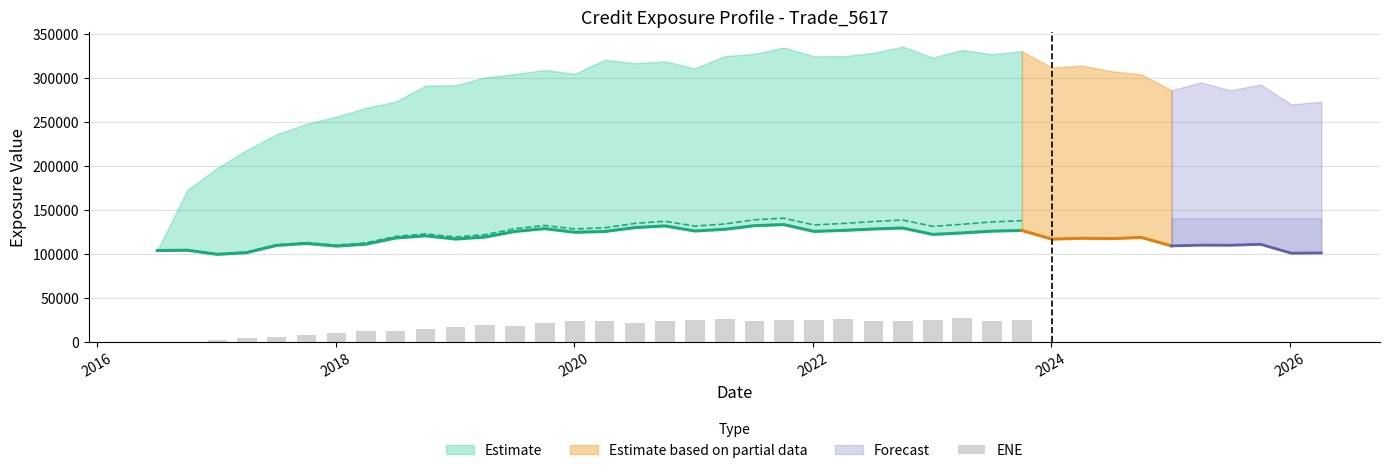

How many values are below 23119?

15